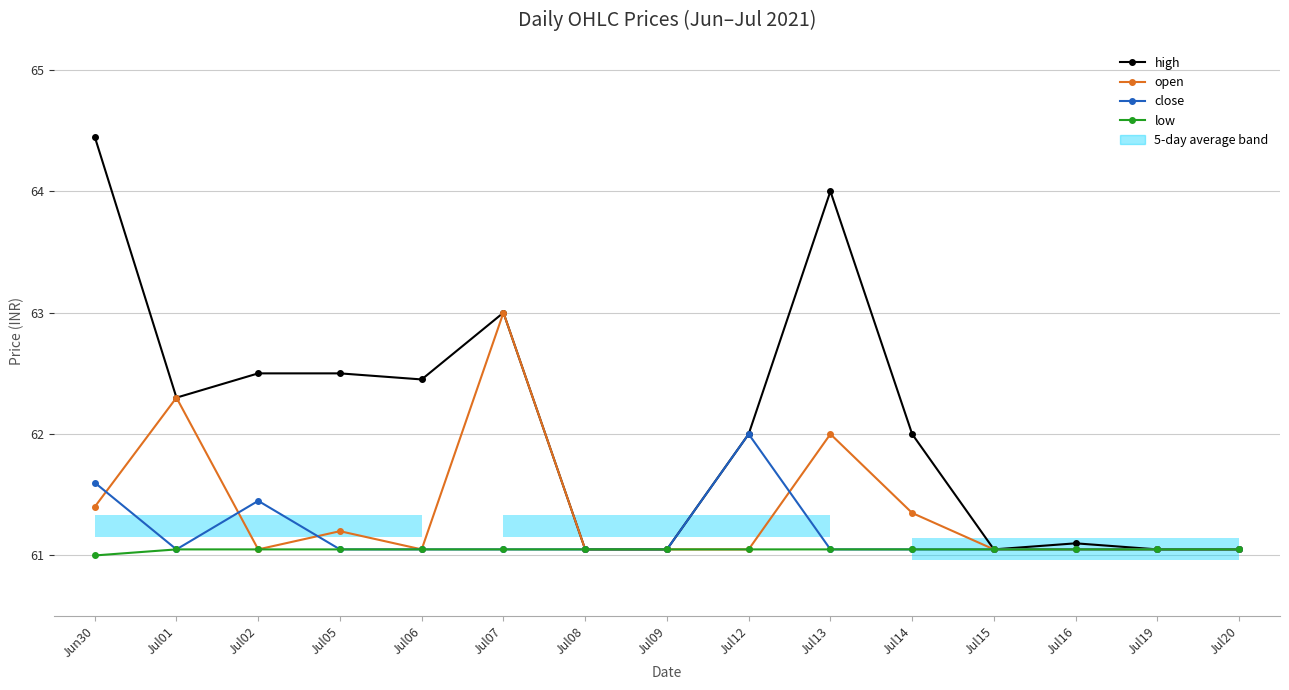

List the series in order of their peak value, lowest first.

low, close, open, high